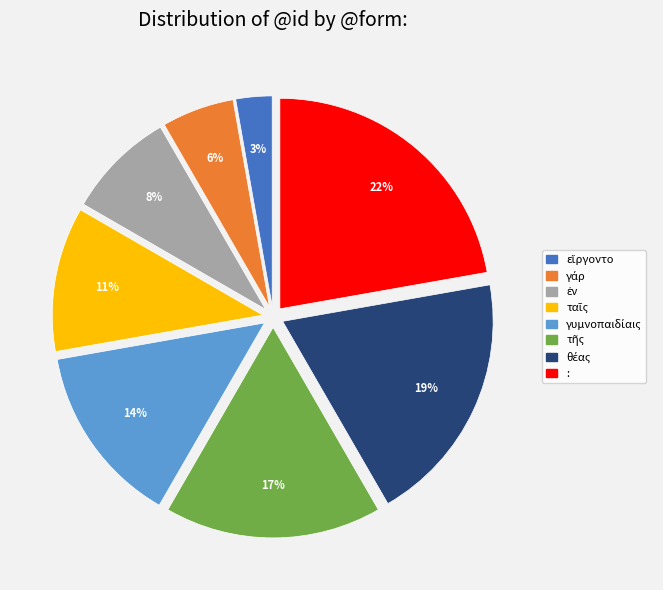

How many slices are in this pie chart?

8